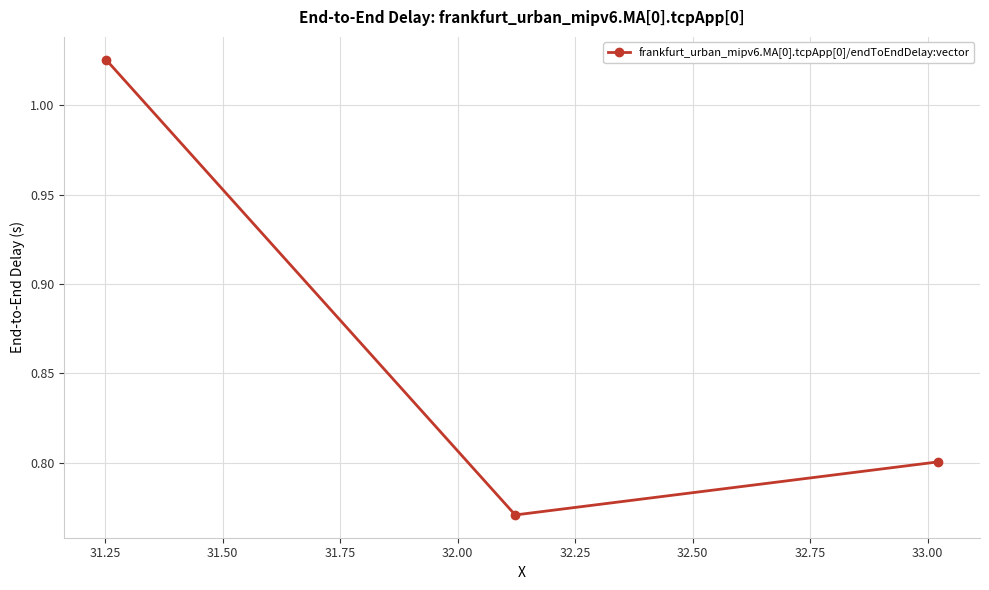

What is the average value?

0.9